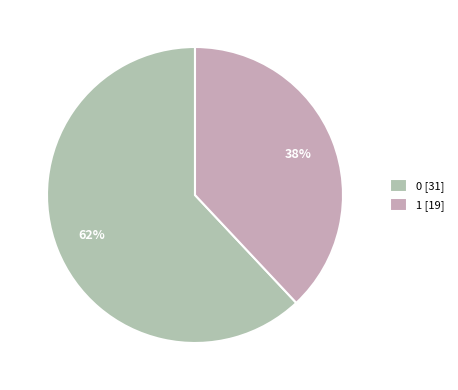

What percentage is the 0 slice, to the nearest percent?

62%